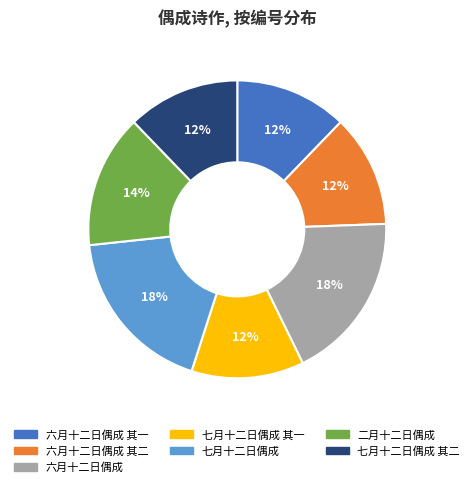

To the nearest percent, what is the difference between the largest and smallest slice percentages?

6%